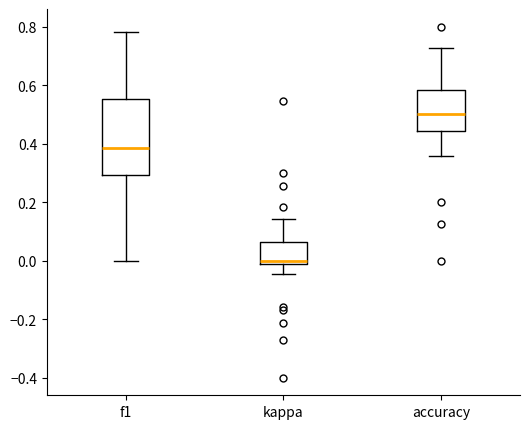

Where does the median line of the box for kappa sit on the y-axis? The values are not printed on the chart, so give them approximately, as read against the axis.

0.00